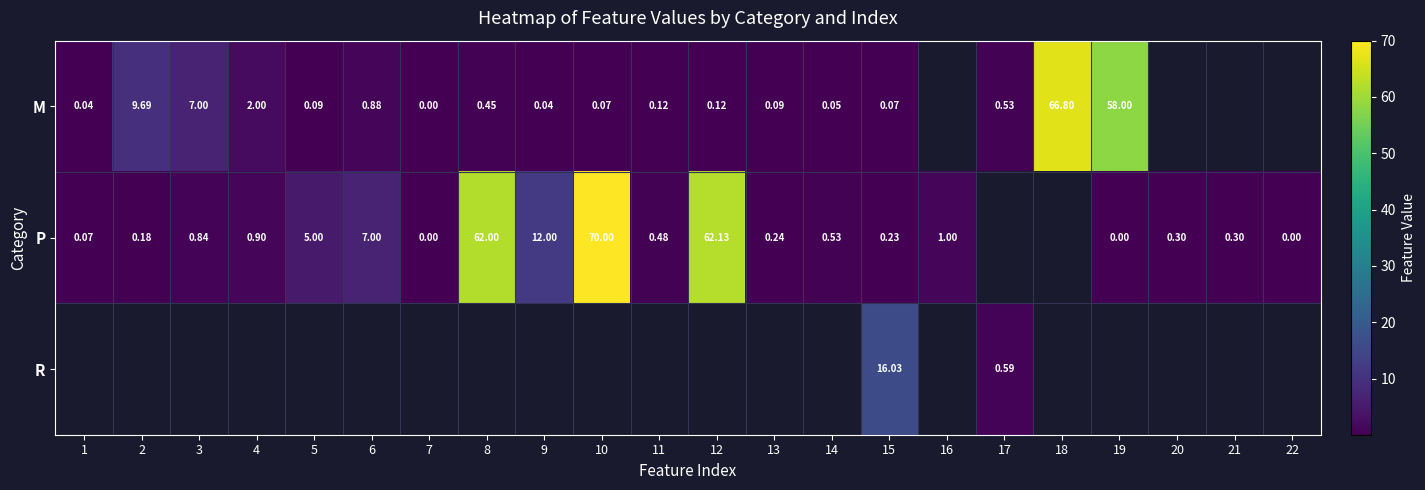

The P series shows 40.4 at 22. True or false?

False